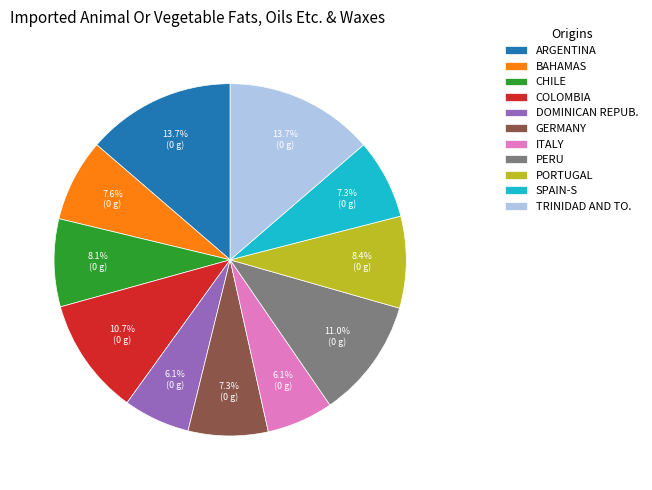

Does any single category account for the majority?

No